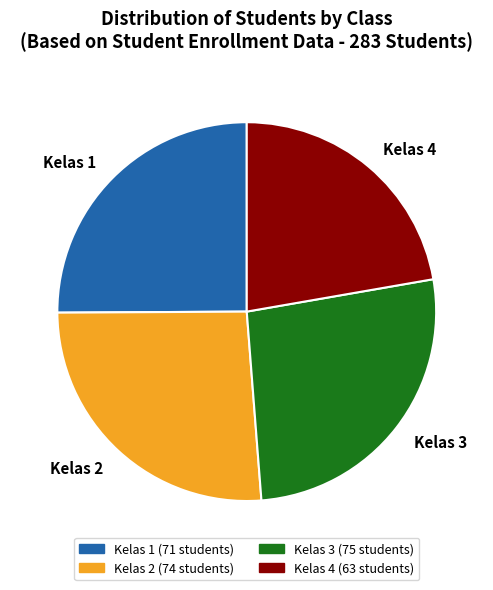

Is the sum of Kelas 3 and Kelas 4 greater than half?

No